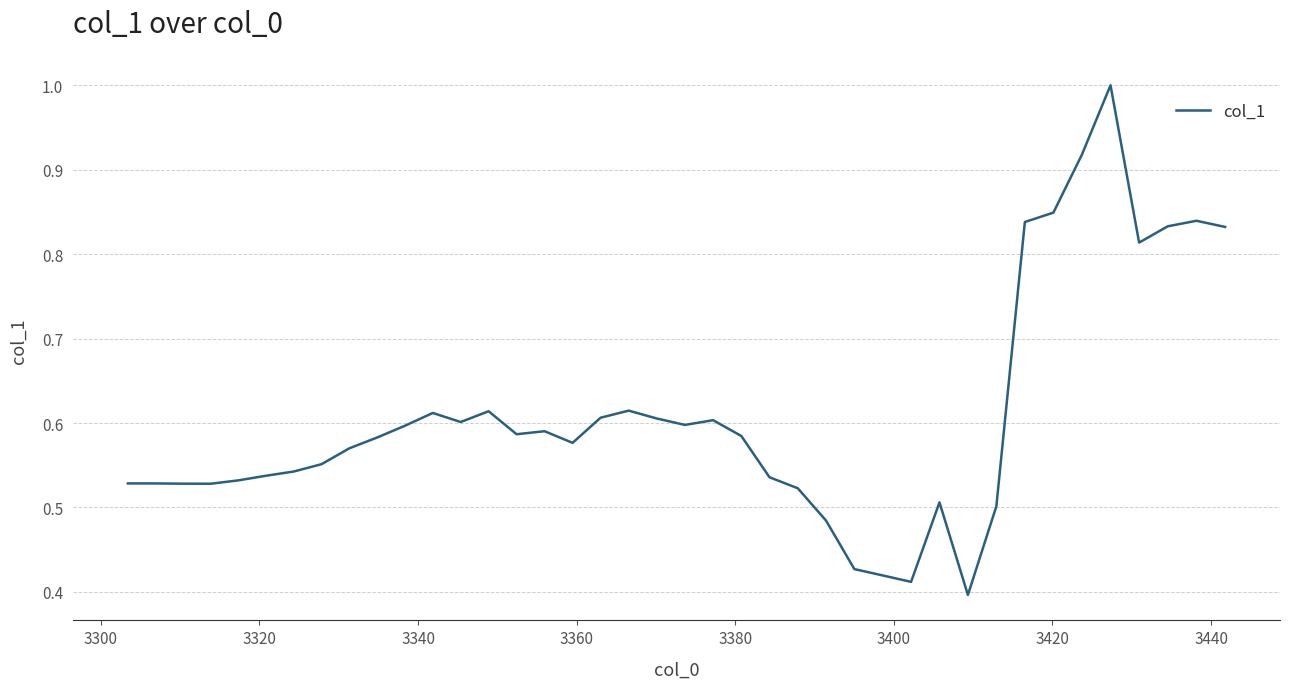

What is the greatest value displayed?

1.0